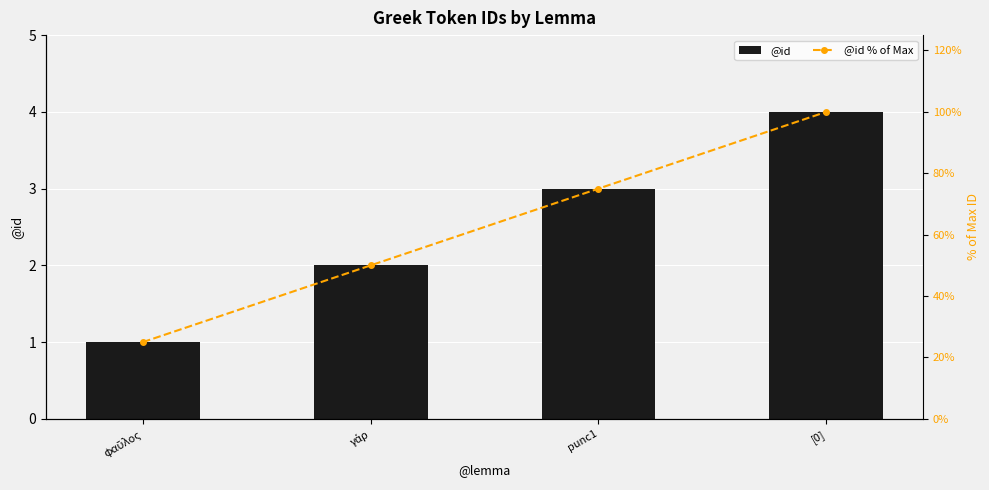

Reading left to right, what are all the values shown in this chart?

@id: φαῦλος=1	γάρ=2	punc1=3	[0]=4
@id % of Max: φαῦλος=25	γάρ=50	punc1=75	[0]=100